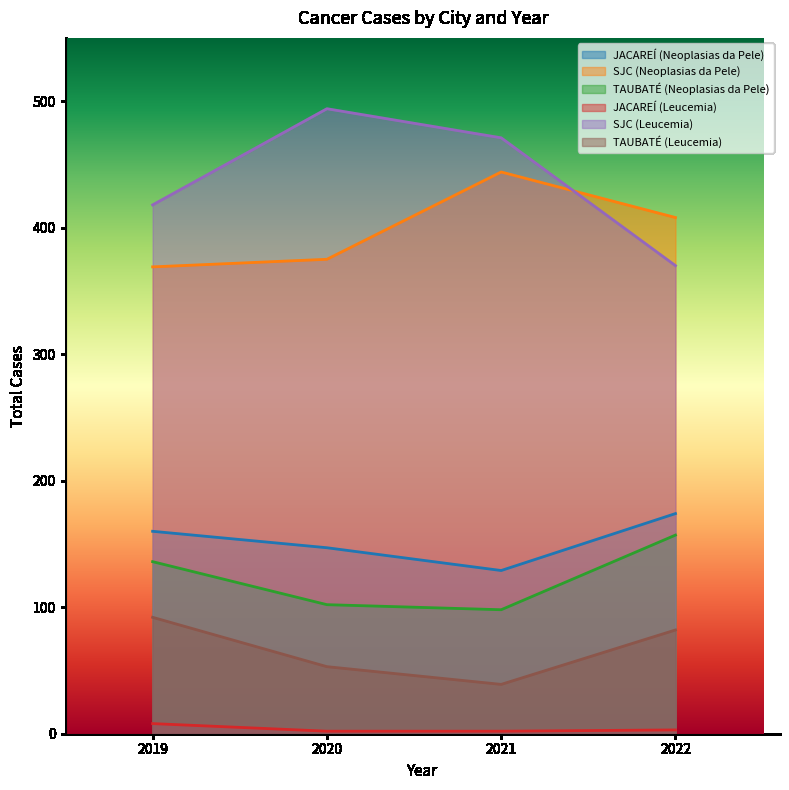

Is the value of TAUBATÉ (Neoplasias da Pele) at 2022 greater than the value of SJC (Neoplasias da Pele) at 2019?

No